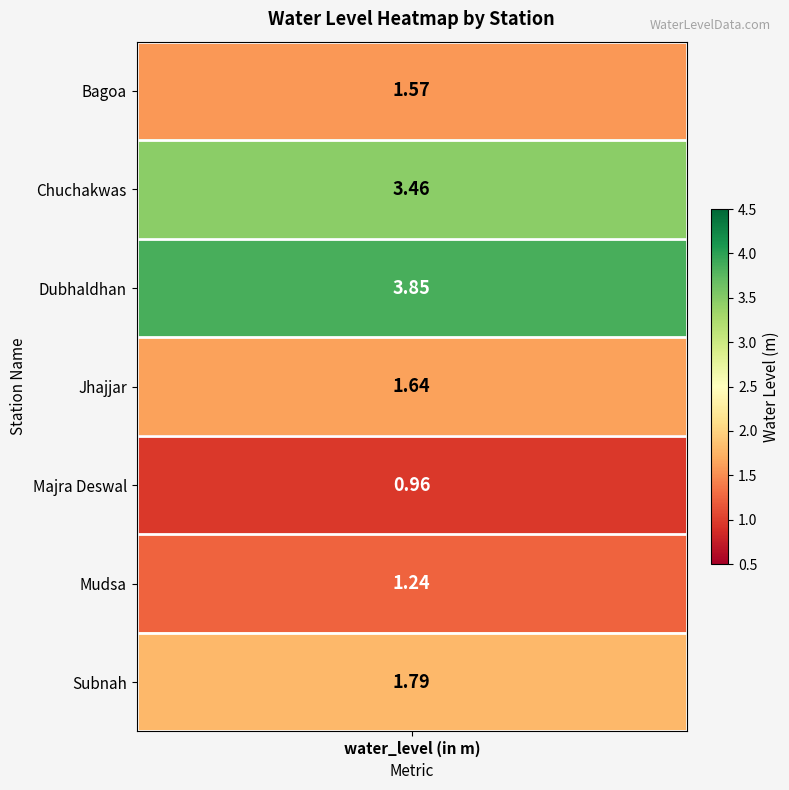

What is the approximate value at Bagoa?

1.6